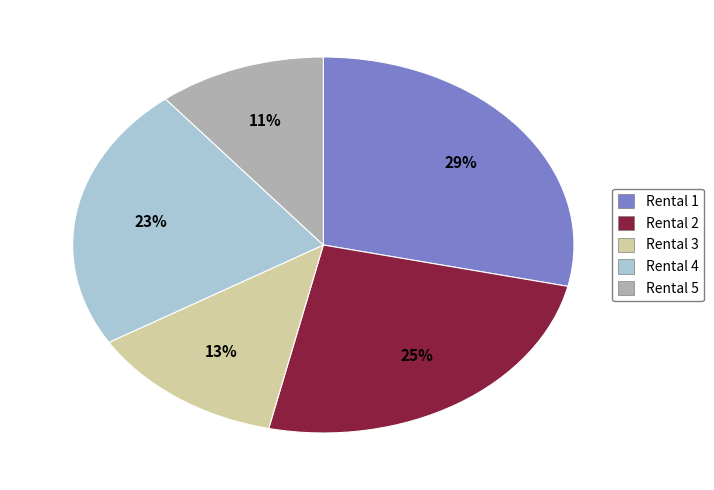

Does Rental 3 account for over 50% of the chart?

No